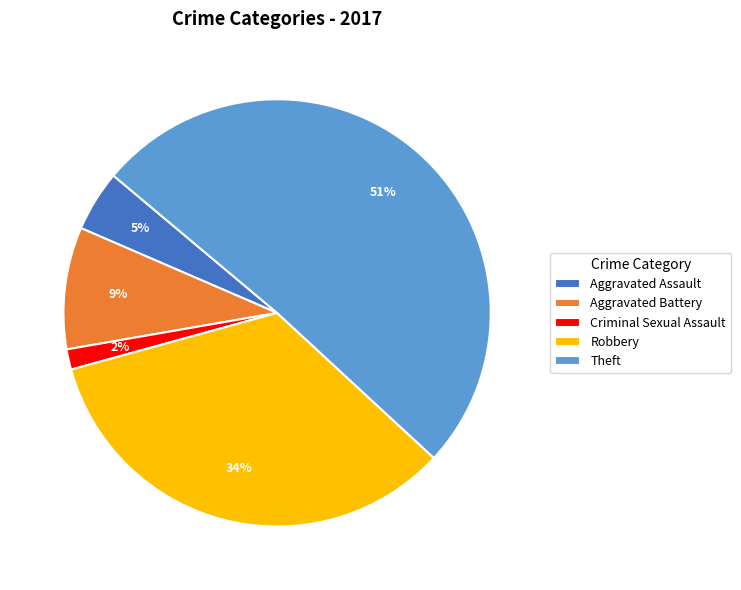

Combined, do Aggravated Assault and Criminal Sexual Assault account for over 50%?

No